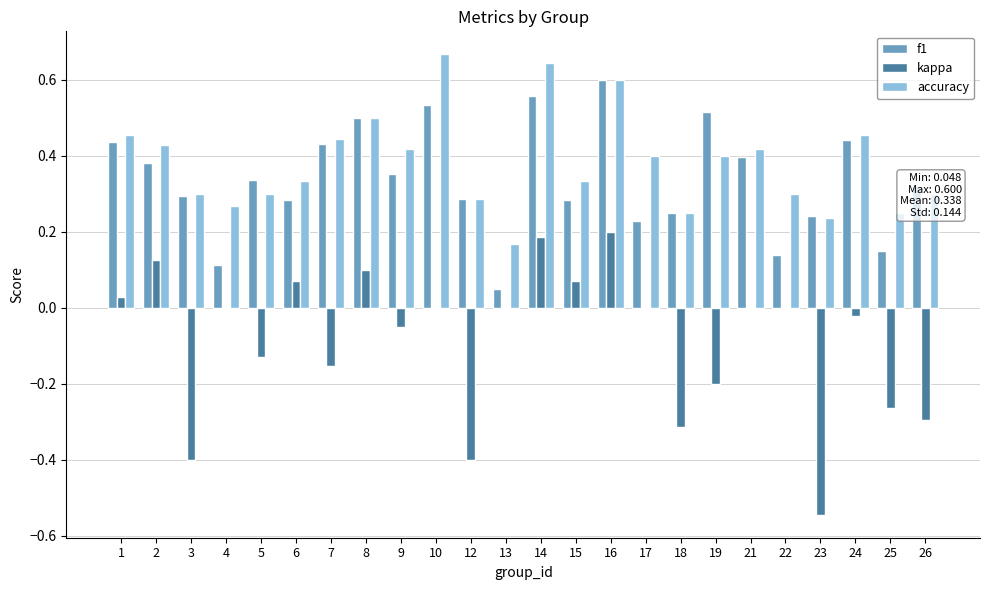

What is the total value across all series at 10?

1.2